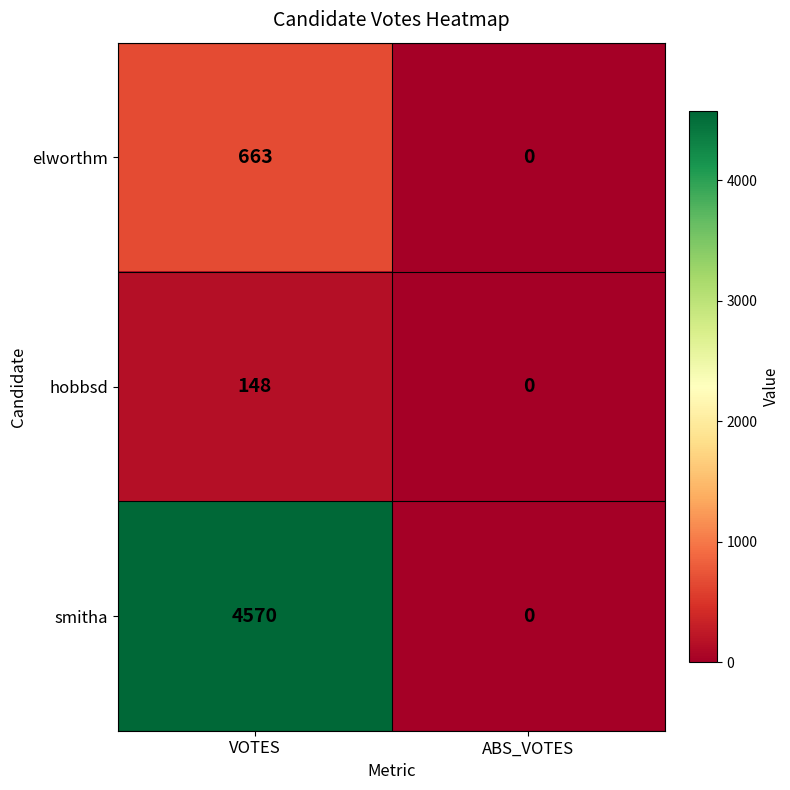

Is it true that elworthm equals -448 at ABS_VOTES?

False